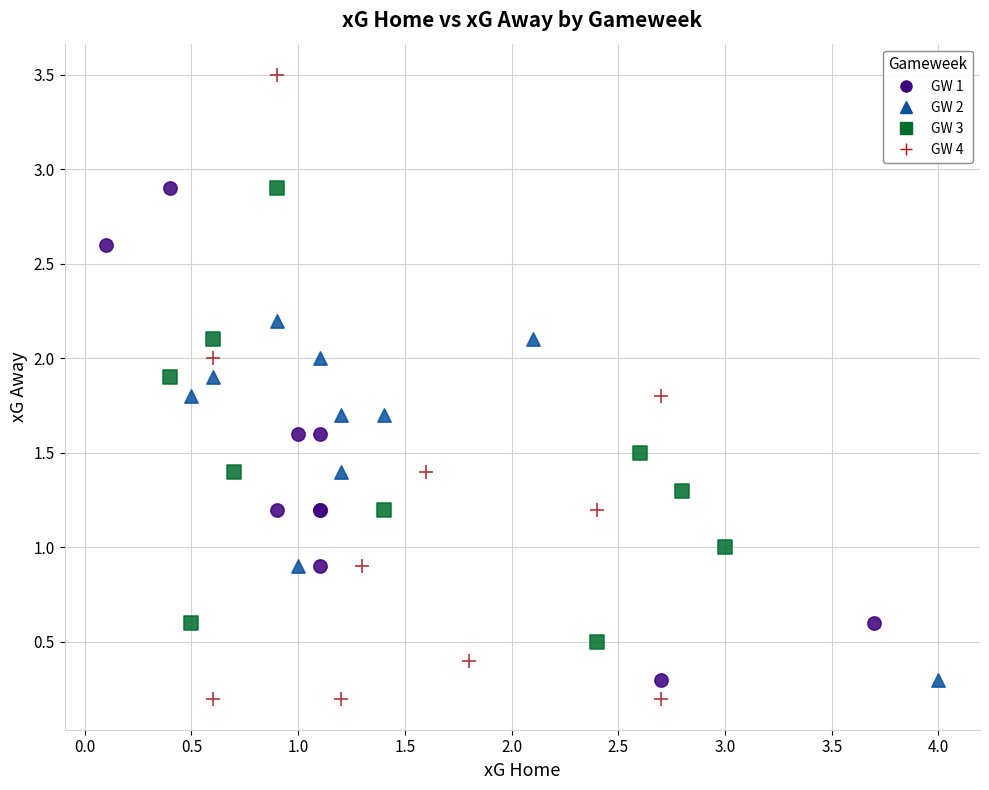

Which series has the largest Y range (max minus min)?

GW 4